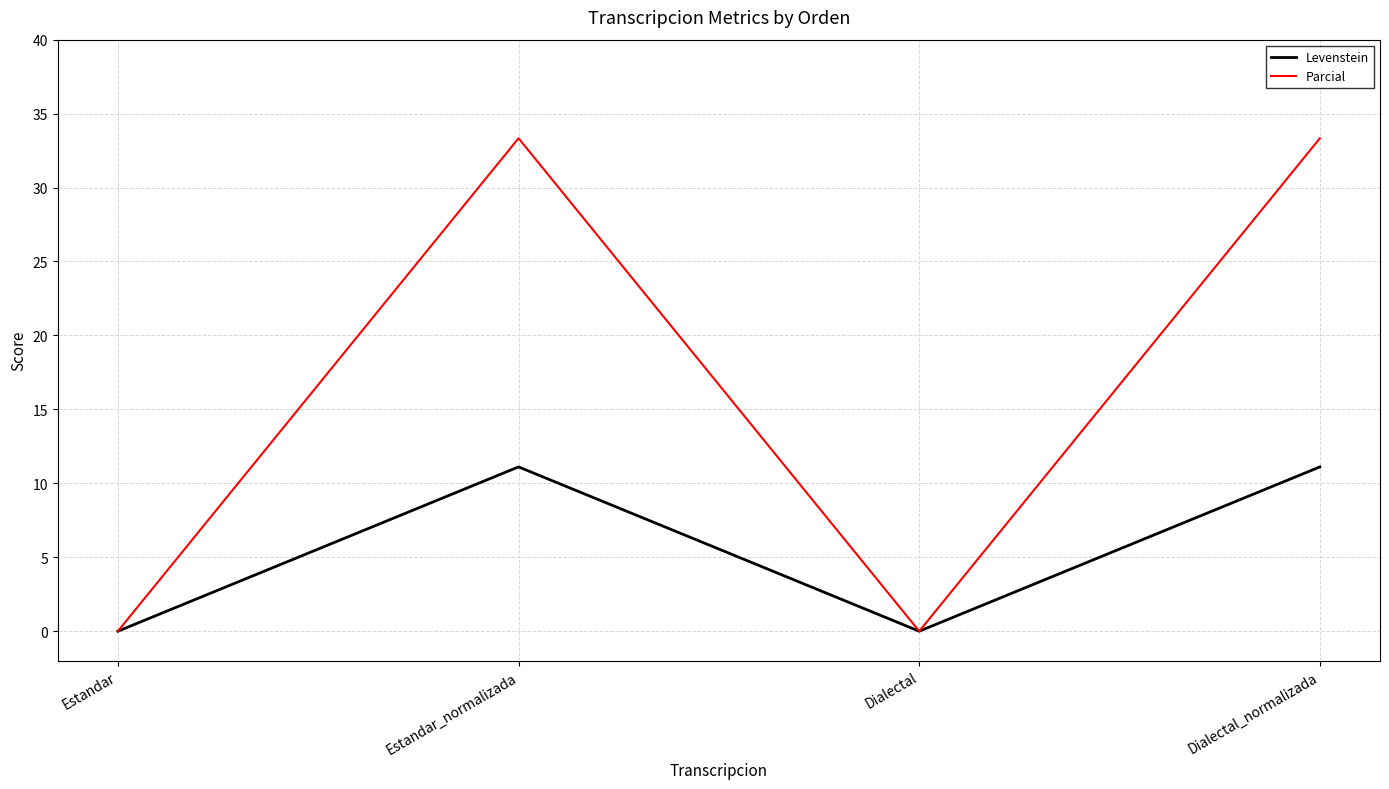

What is the difference between the Parcial values at Estandar and Dialectal_normalizada?

33.3